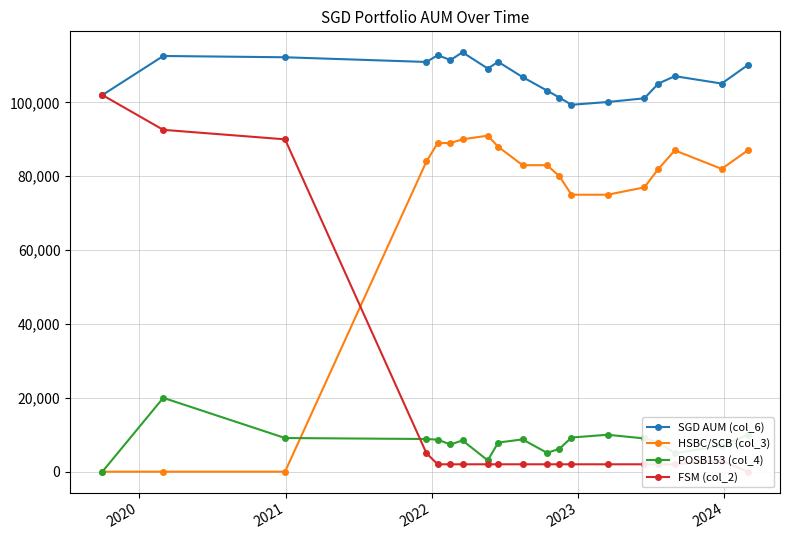

True or false: FSM (col_2) and SGD AUM (col_6) cross at least once.

False